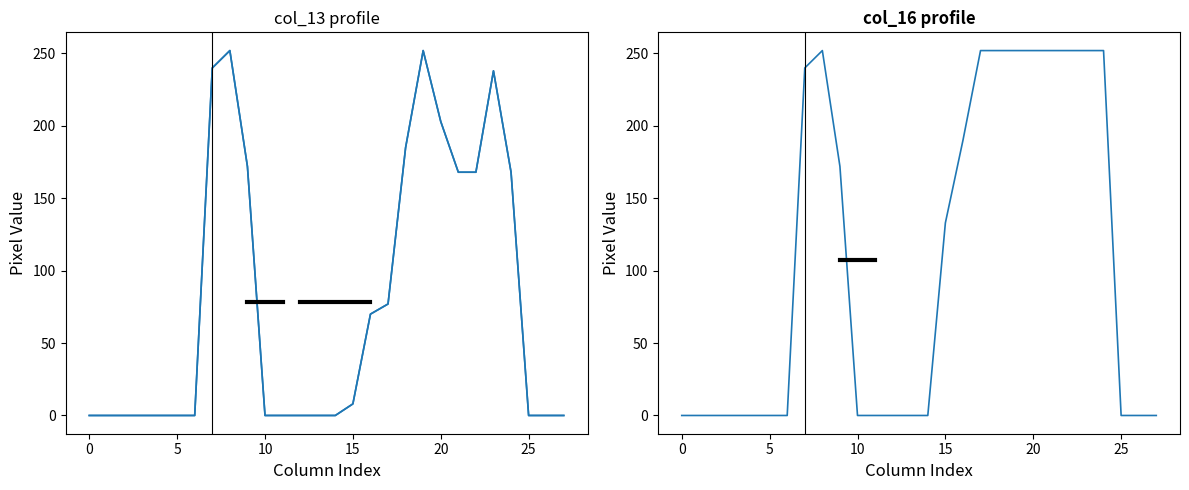

Between 25 and 0, which is larger?

25